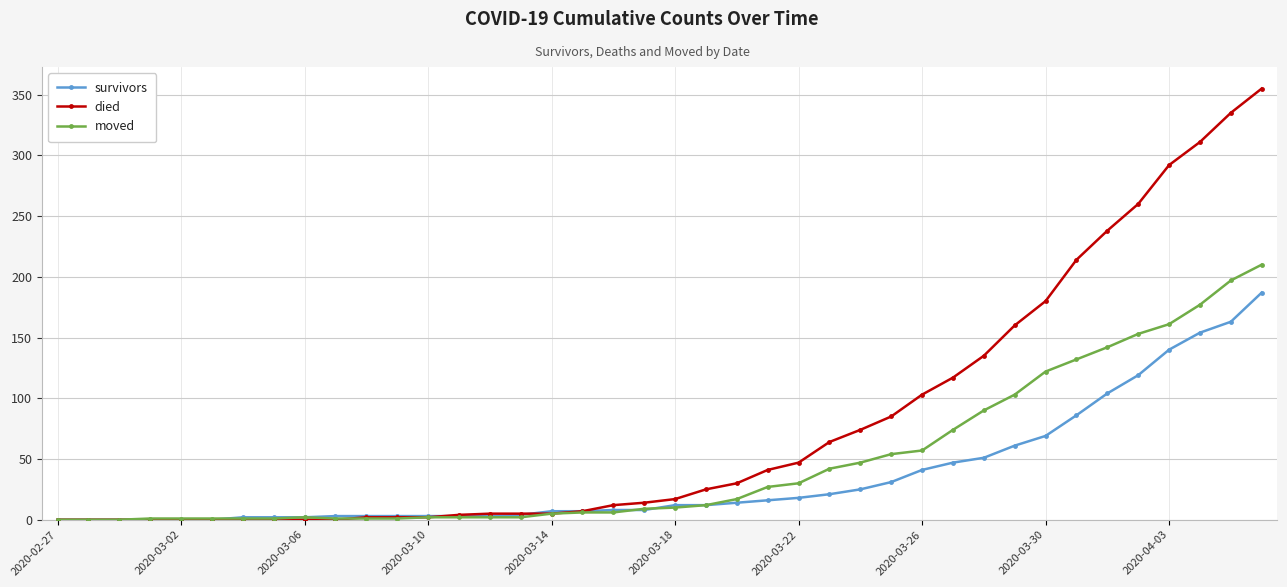

Which series has the largest total across all categories?

died